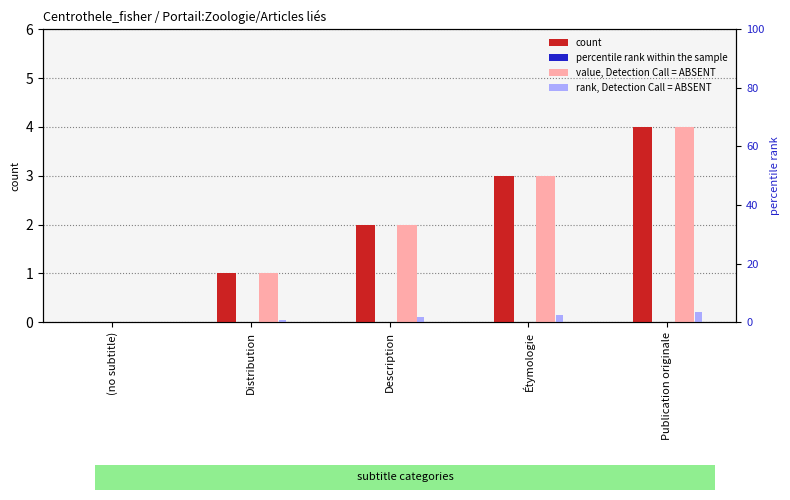

Which series has the largest range (max minus min)?

count